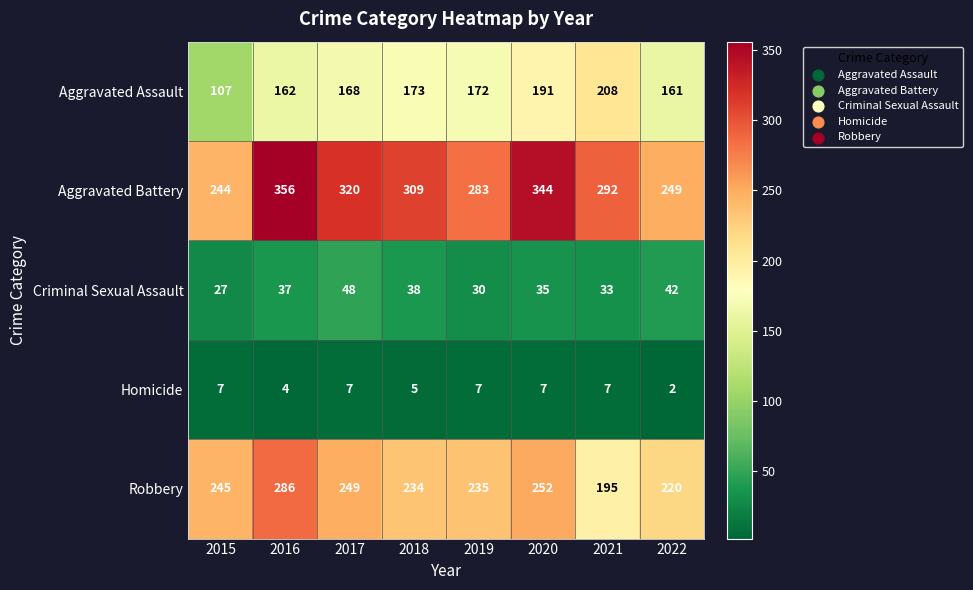

What is the spread (max minus min) of values at 2021?

285